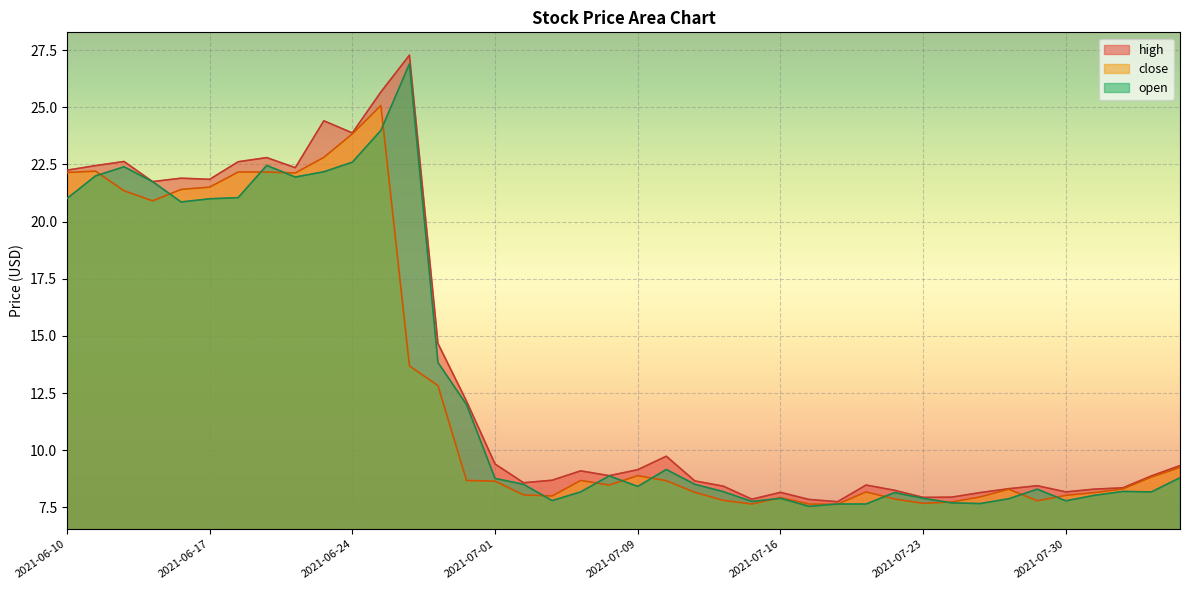

What is the sum of the open values at 2021-08-02 and 2021-06-29?

21.9